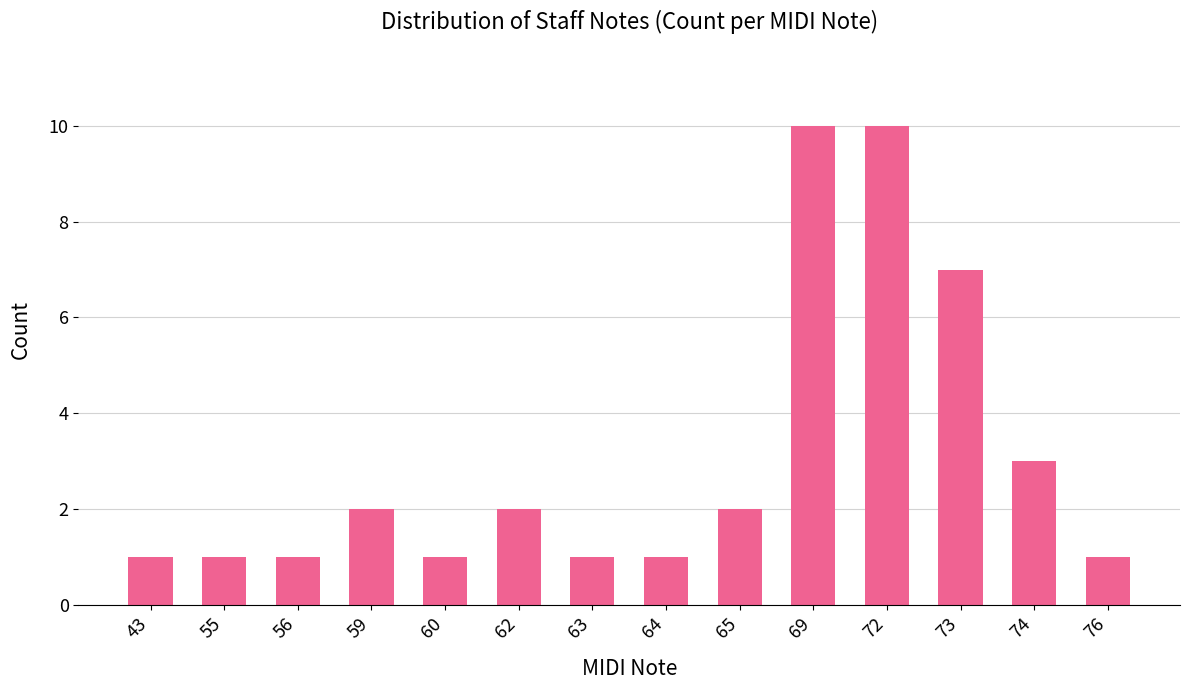

The value at 74 is 3. True or false?

True